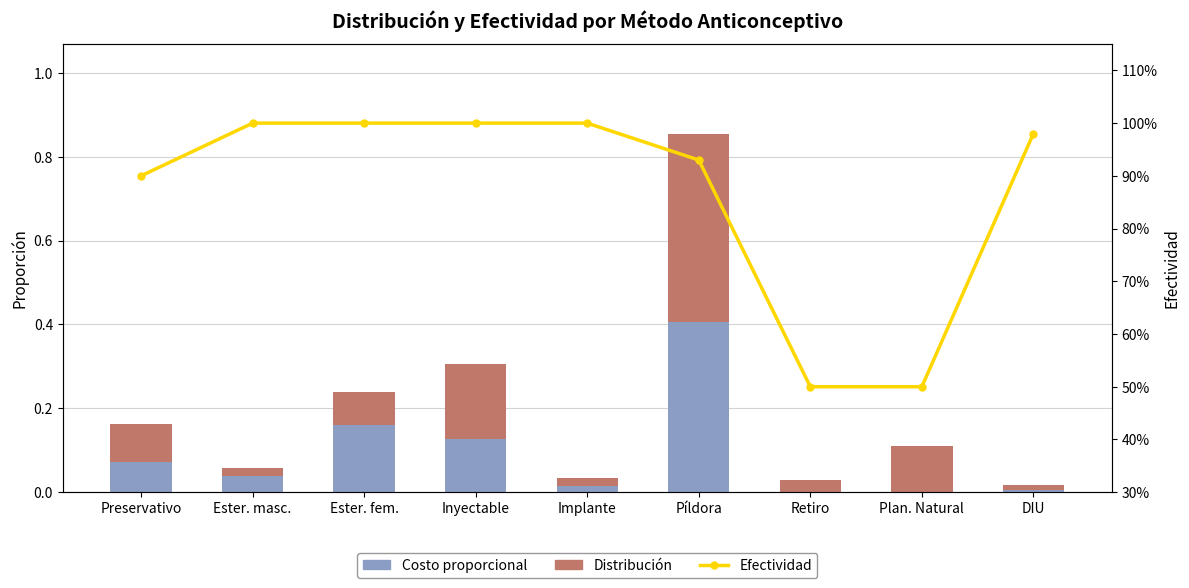

Which series has the largest total across all categories?

Efectividad